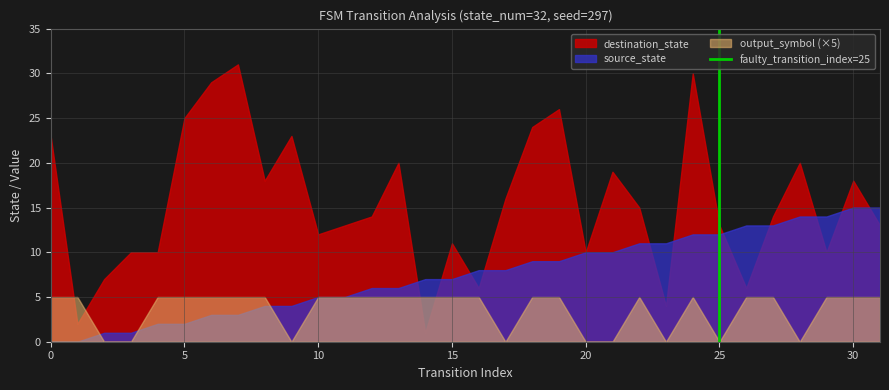

Which series has the largest total across all categories?

destination_state